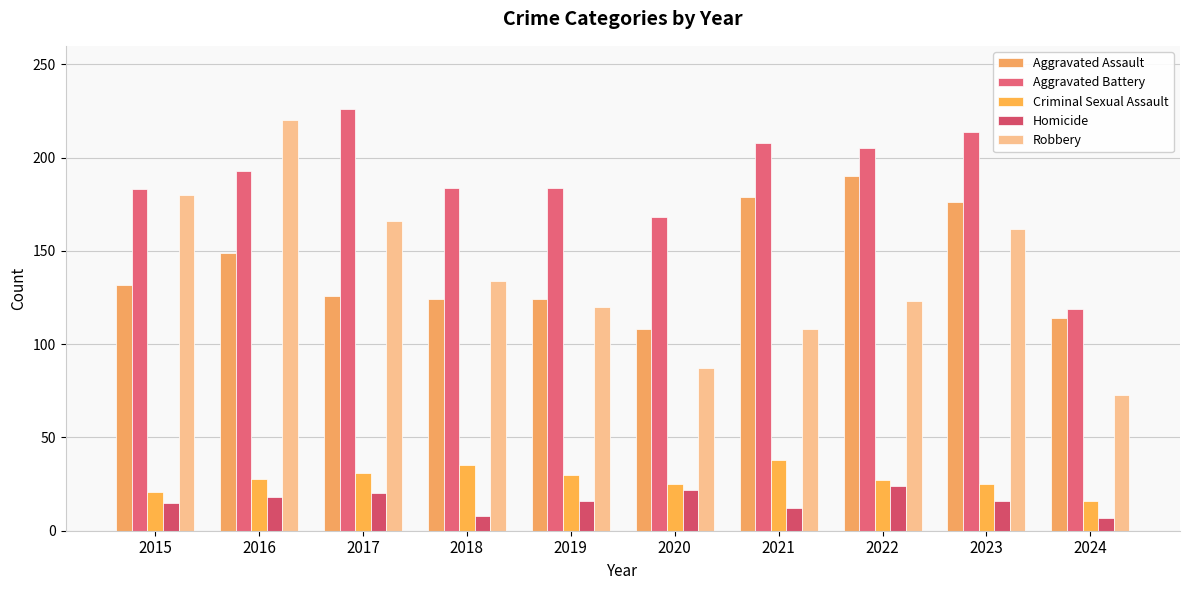

What is the value of the Aggravated Assault bar at the 7th from the left?

179